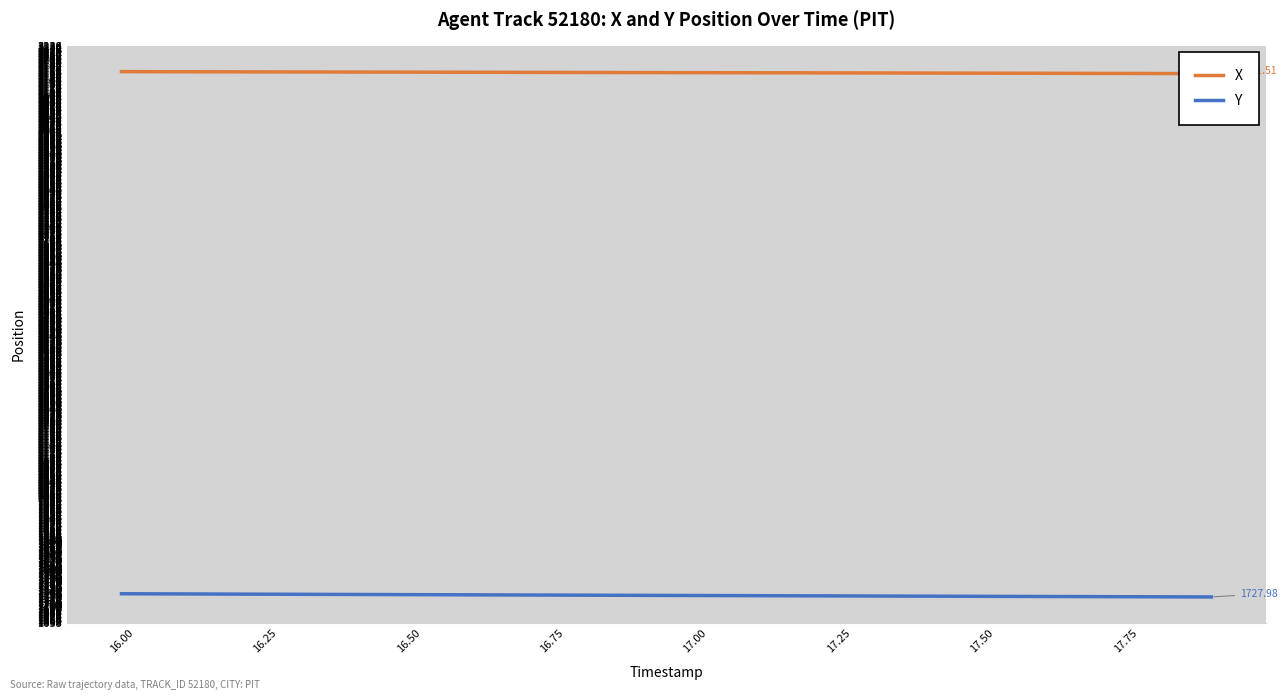

Rank the series at 17.00 from lowest to highest value.

Y, X